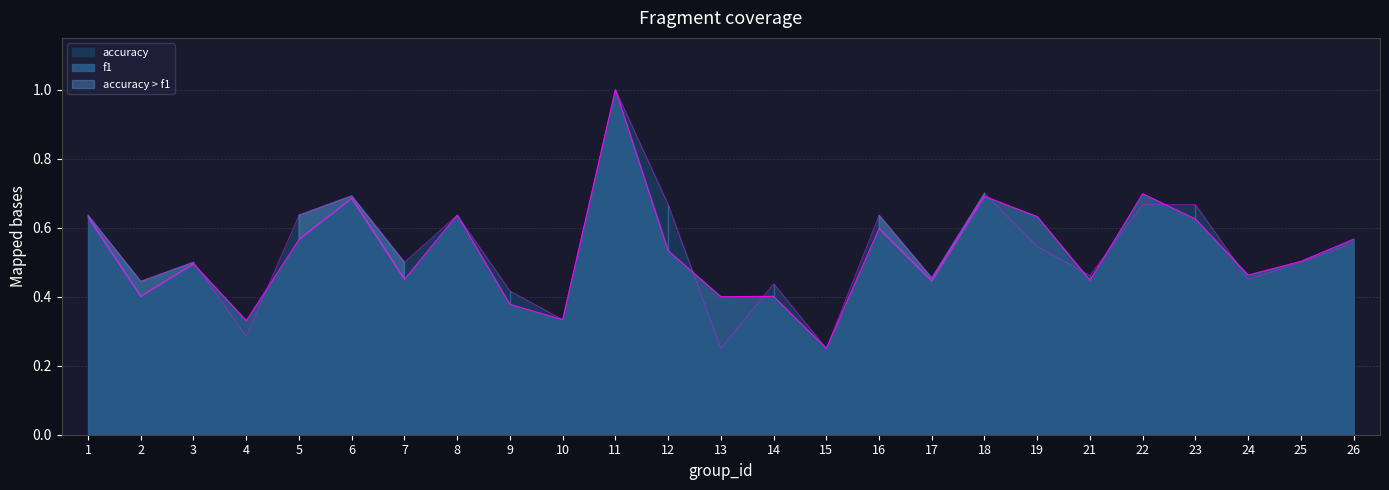

How many series are shown in this chart?

2